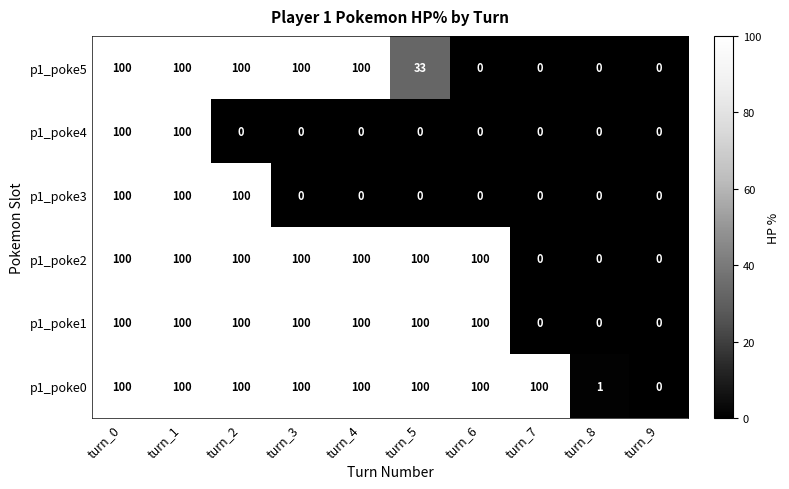

The p1_poke1 series shows 100 at turn_0. True or false?

True